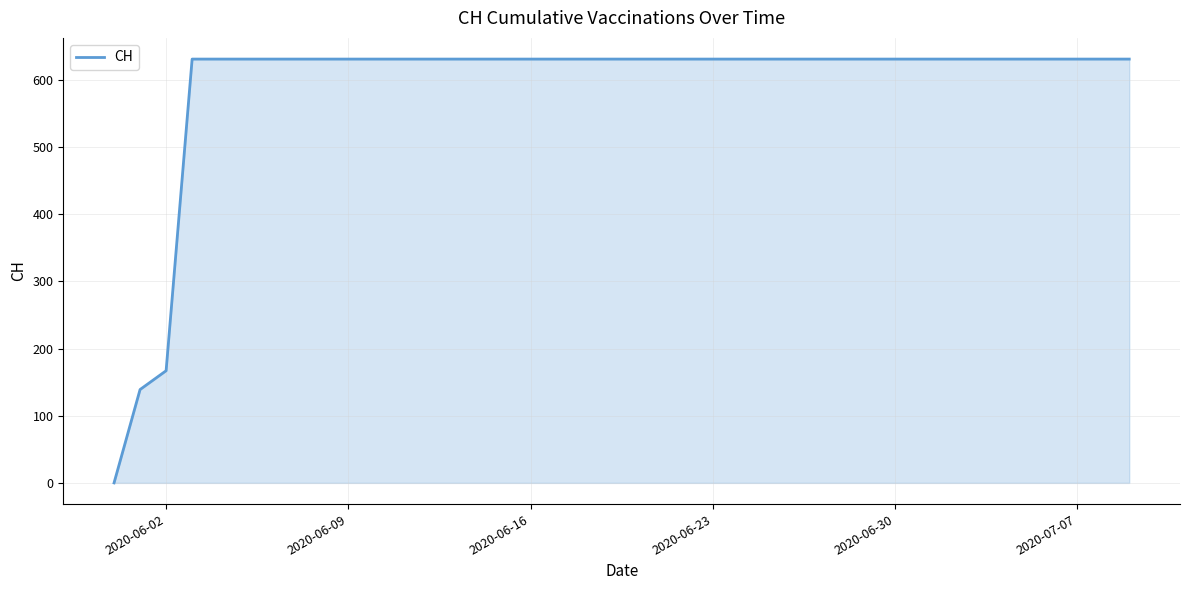

Does the chart display data point markers on the line(s)?

No